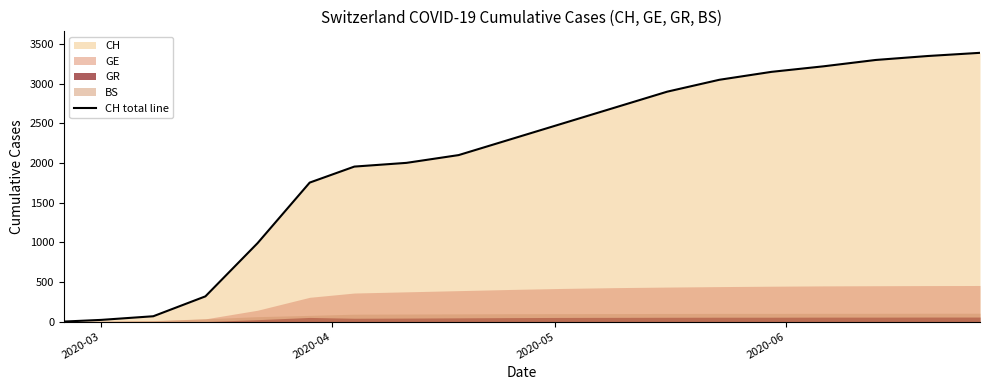

What is the maximum value for CH total line?

3390